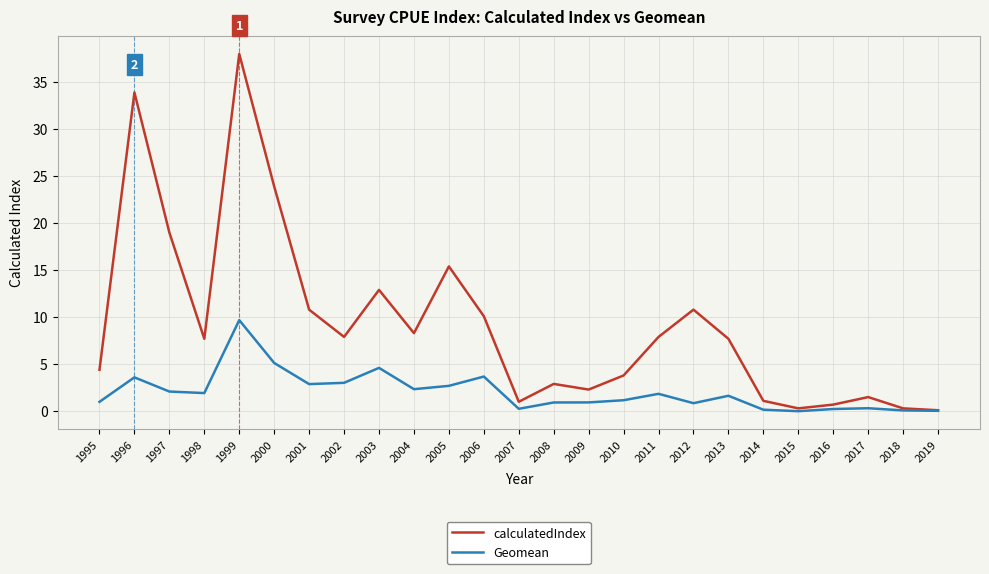

How many interior local peaks does the calculatedIndex series have?

7